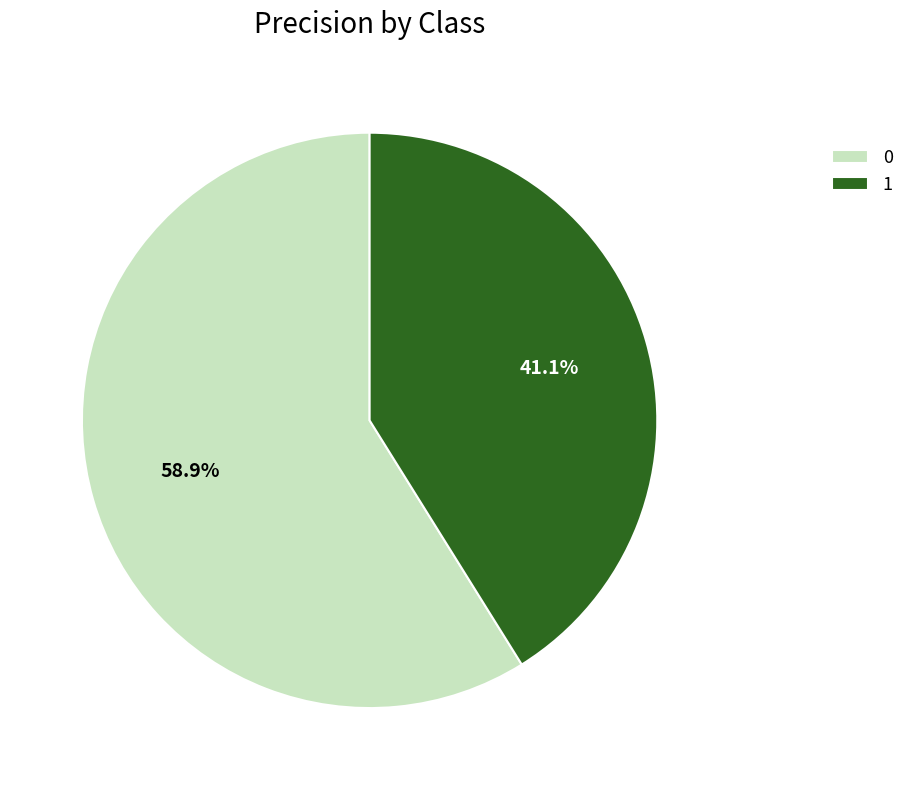

Count the number of slices in the pie.

2